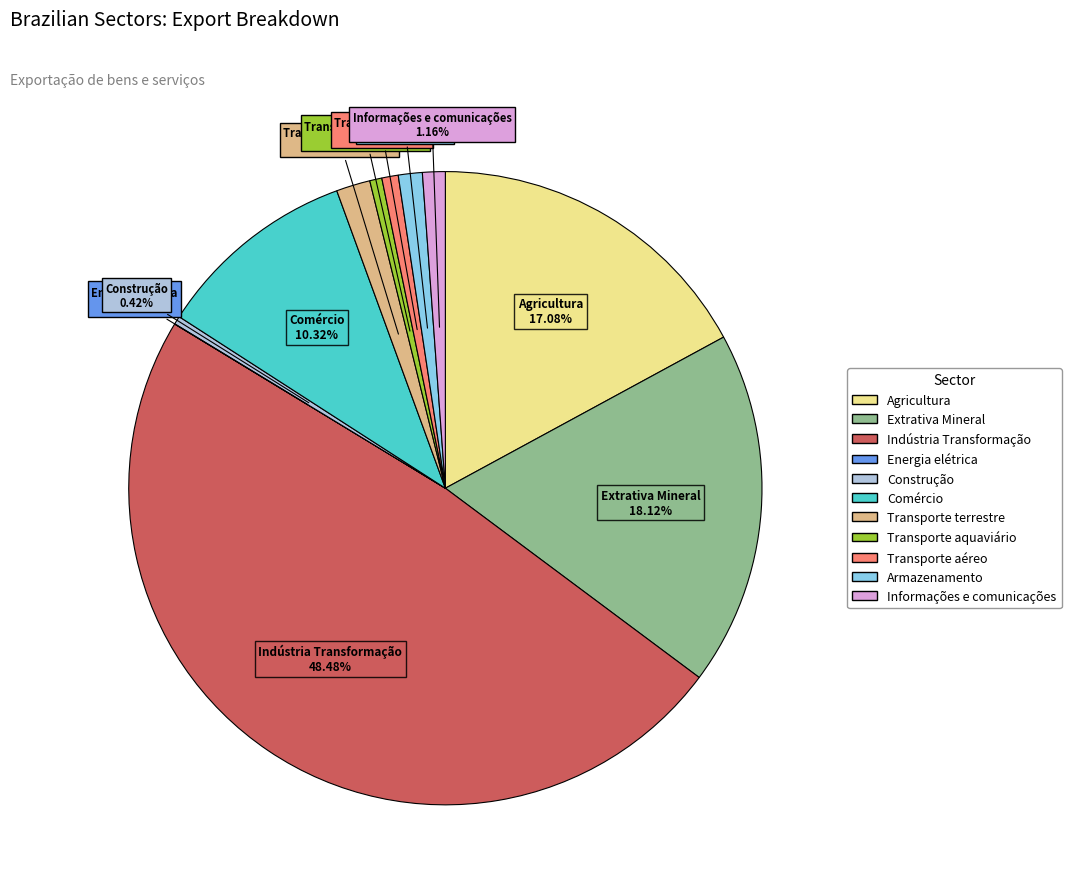

Is there any slice that represents more than half of the pie?

No